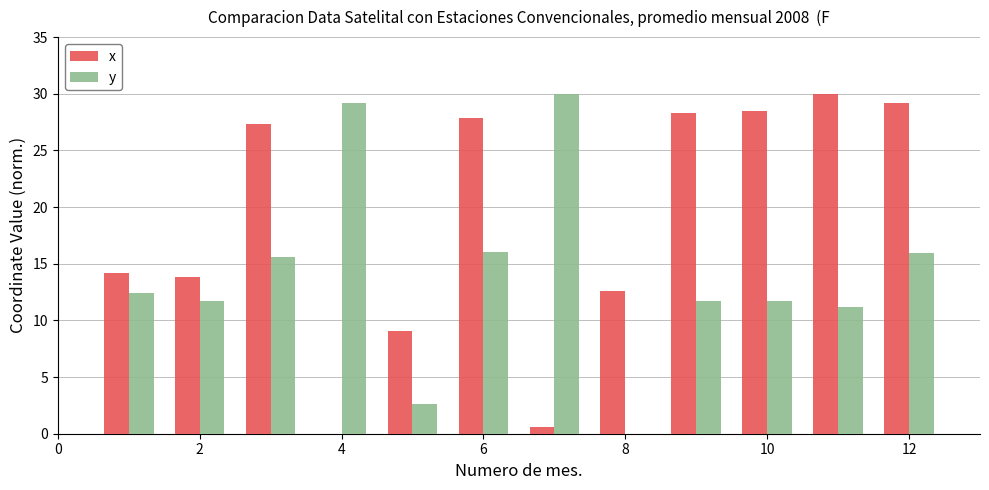

Which series has the largest total across all categories?

x